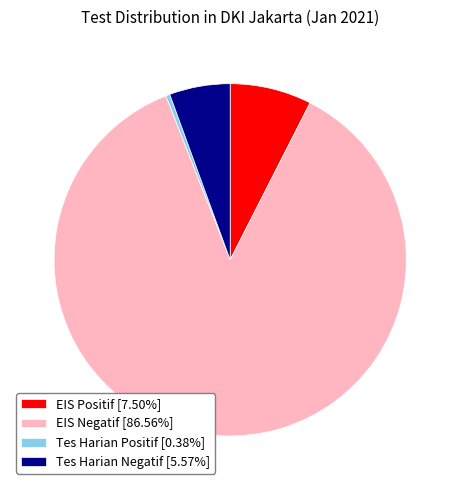

Combined, do Tes Harian Negatif [5.57%] and Tes Harian Positif [0.38%] account for over 50%?

No